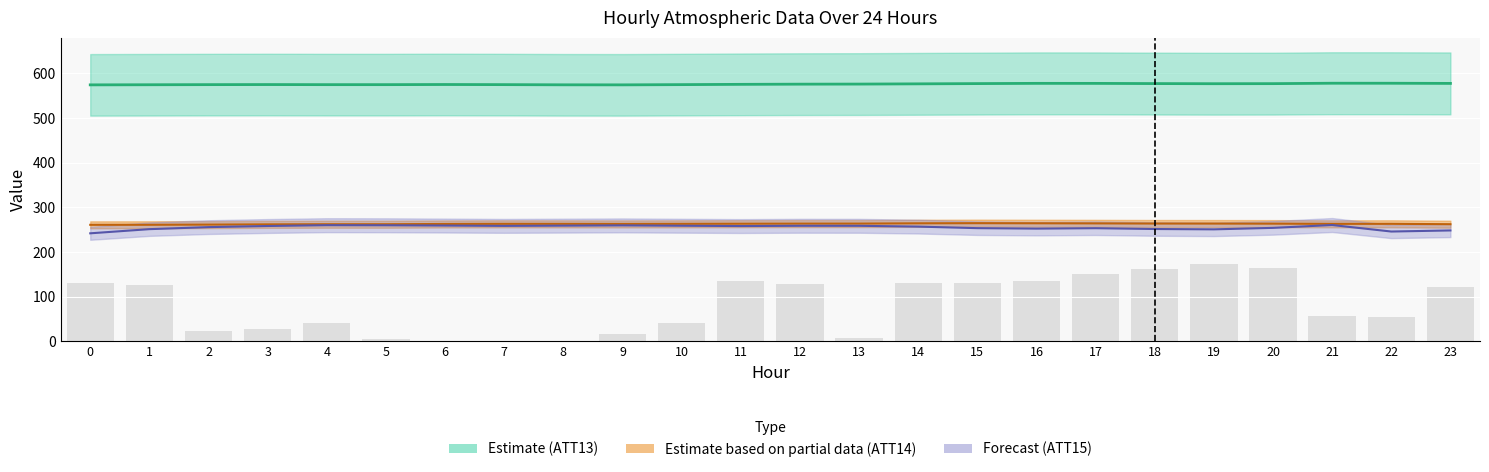

Reading left to right, list all the values displayed in this chart.

0=574.2	1=574.5	2=574.8	3=574.9	4=574.7	5=574.7	6=575.0	7=574.8	8=574.4	9=574.3	10=574.8	11=575.4	12=575.8	13=576.0	14=576.5	15=577.1	16=577.6	17=577.5	18=577.1	19=576.8	20=577.0	21=577.9	22=577.8	23=577.5